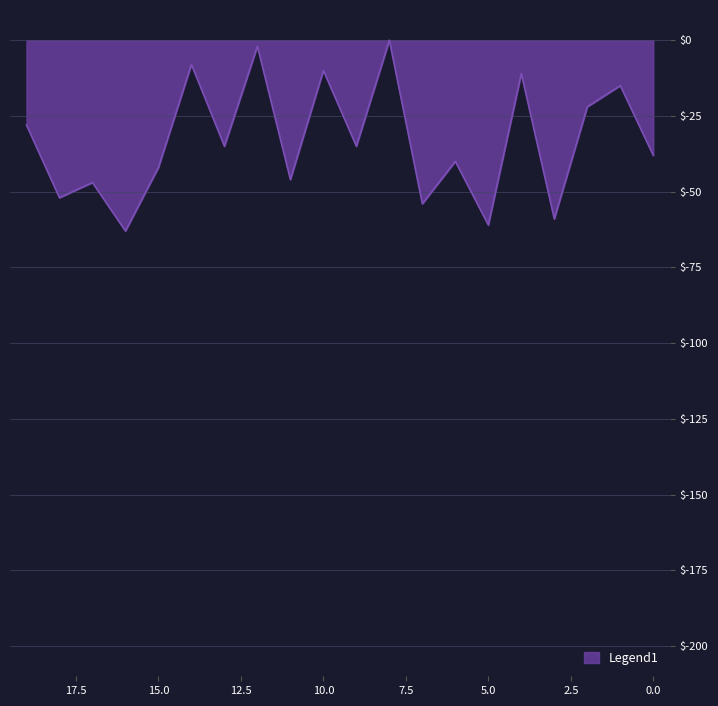

What is the difference between the maximum and second lowest values?

61